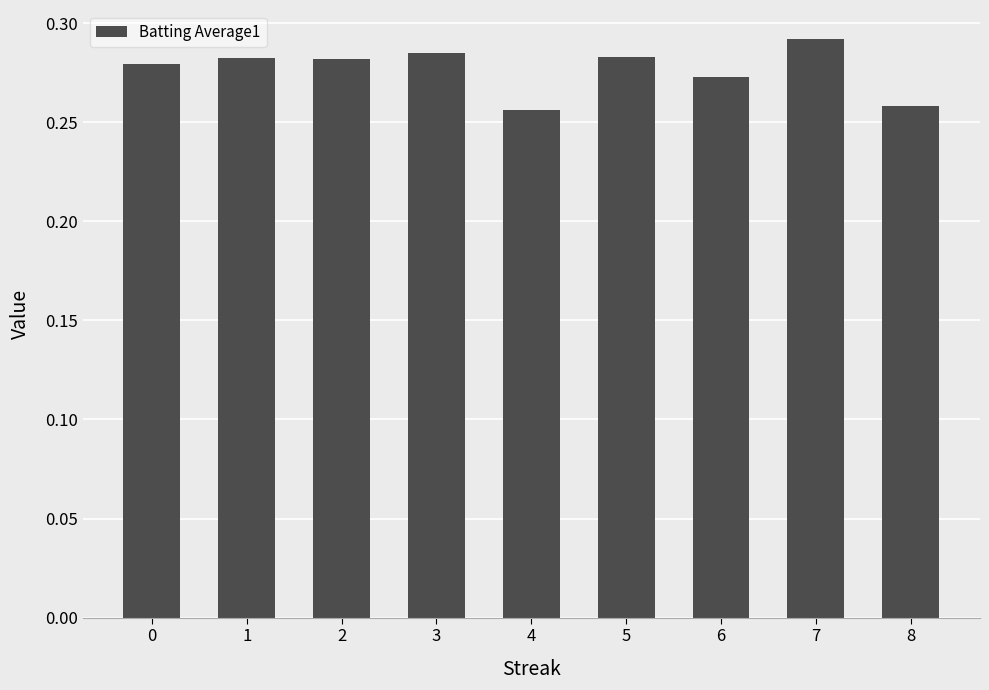

Which has a higher value, 8 or 3?

3